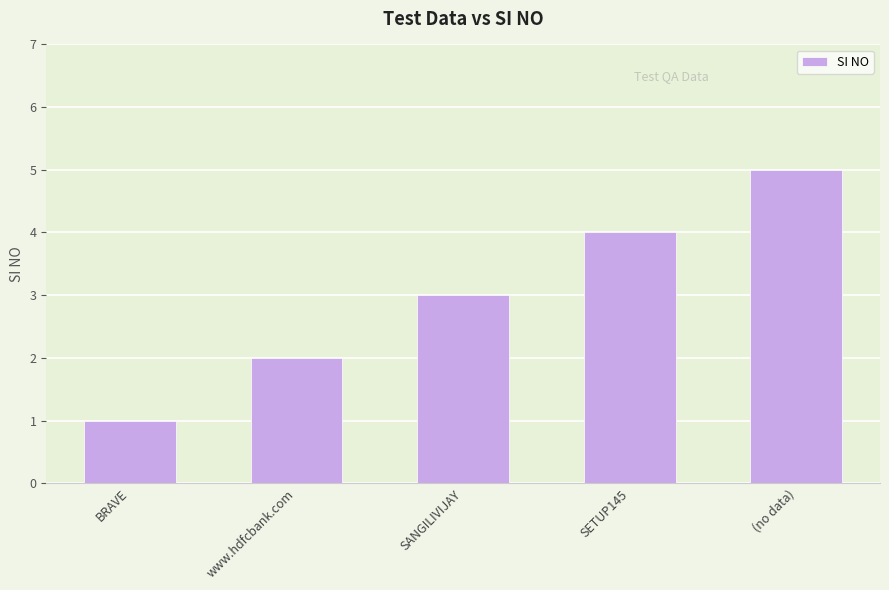

Reading right to left, list all the values displayed in this chart.

5	4	3	2	1